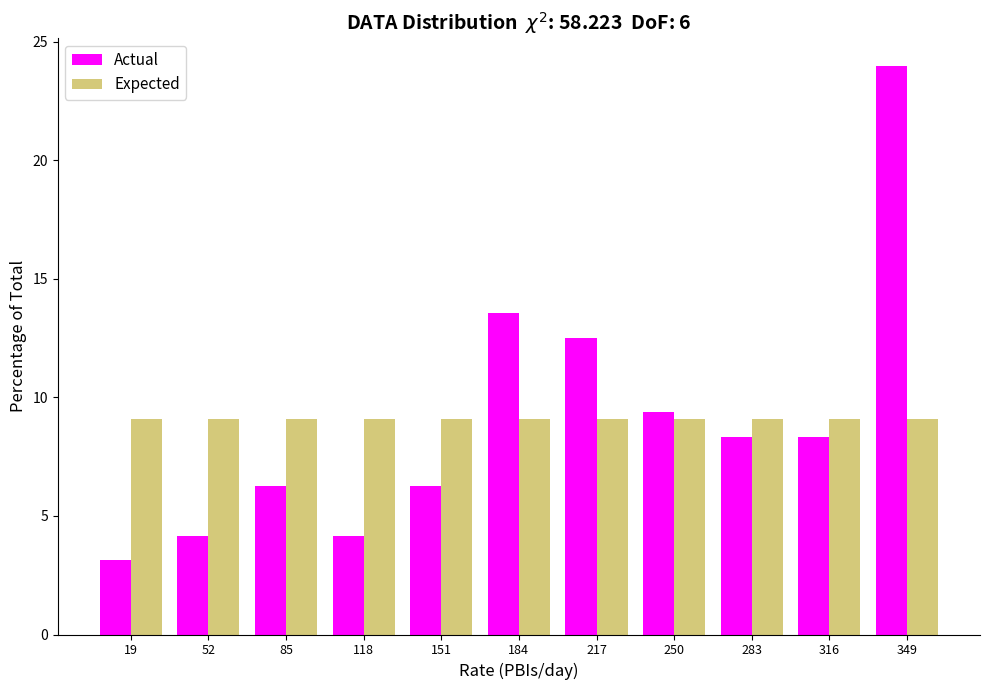

What is the spread (max minus min) of values at 283?

0.8